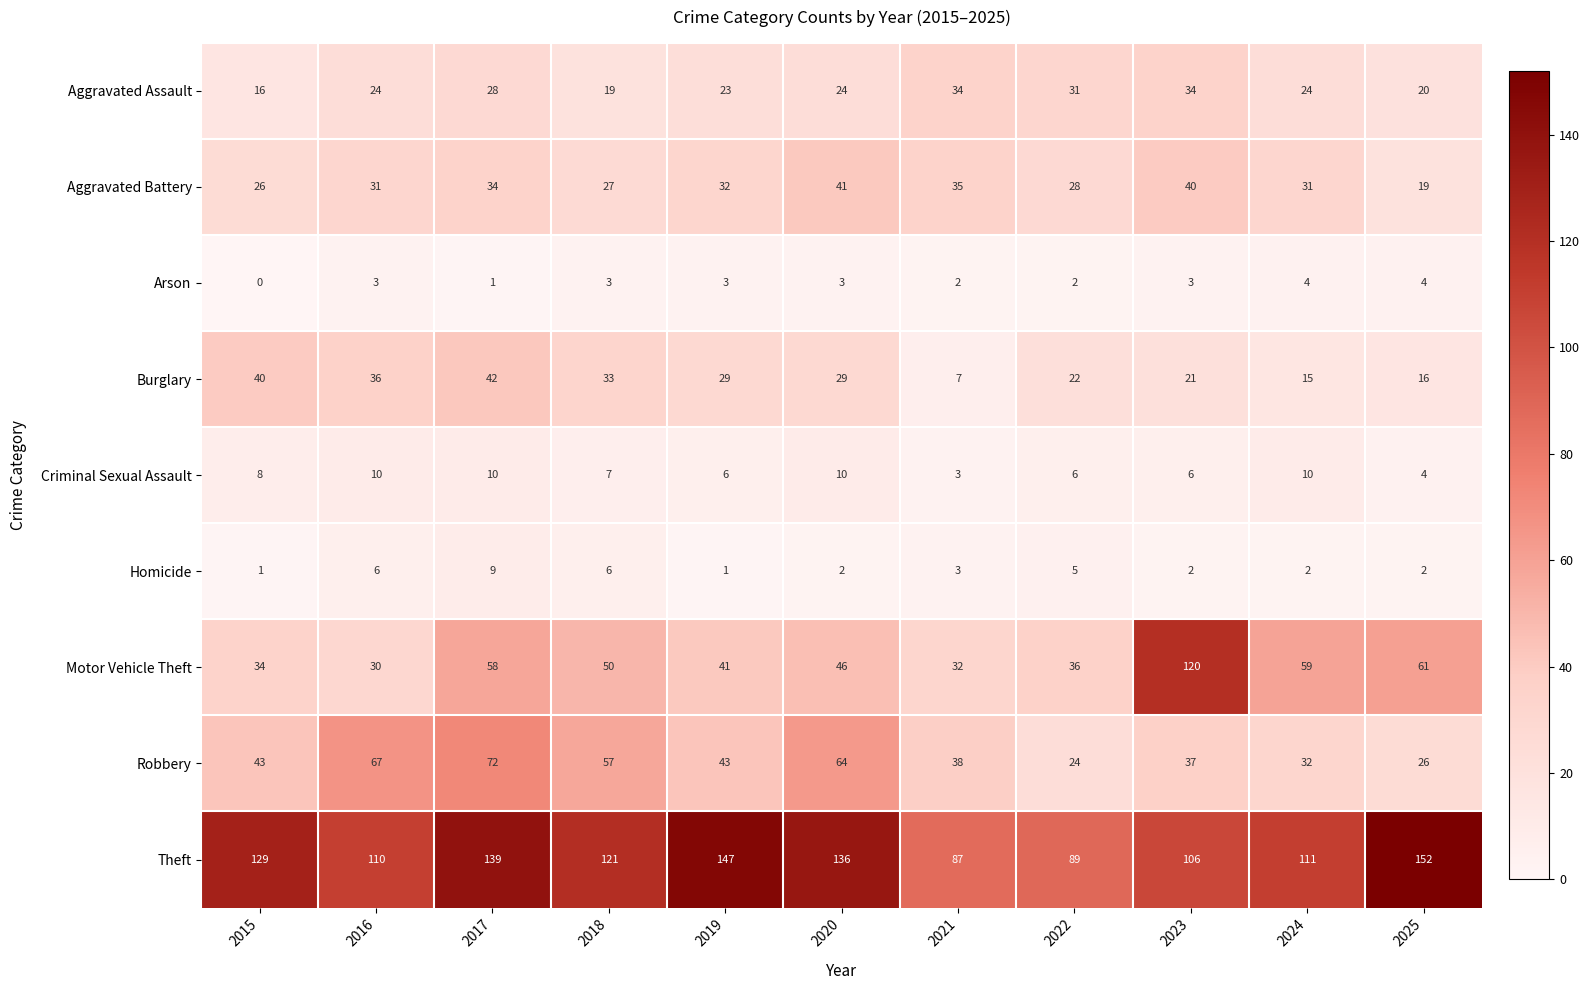

Read the Motor Vehicle Theft value at 2021, to the nearest 10.

30